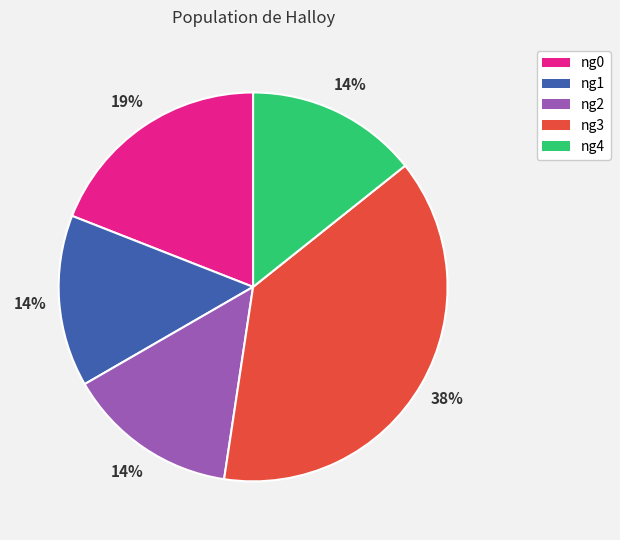

Combined, do ng0 and ng4 account for over 50%?

No